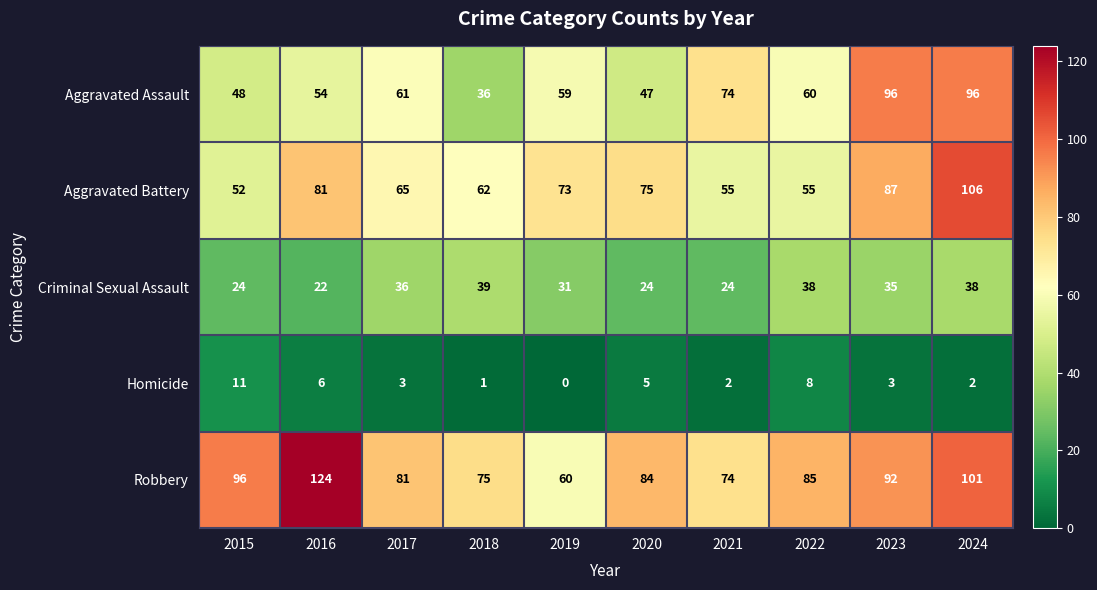

Which series has the largest range (max minus min)?

Robbery